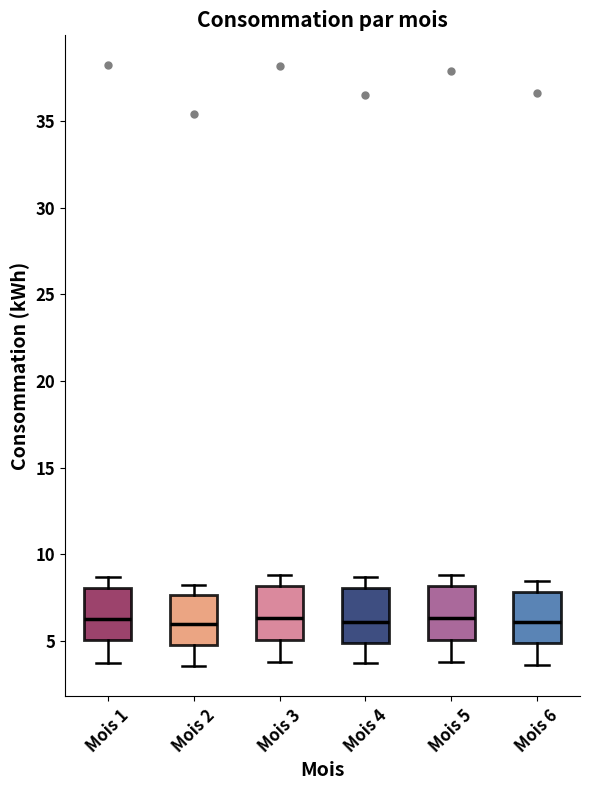

Reading left to right, transcribe this box plot: for each box, give where its median line is, the range the box spans, and where its two whiskers end, as read against the y-axis. The values are not printed on the chart, so give them approximately, as read against the axis.

Mois 1: median 6.5, box 5.0 to 8.0, whiskers 3.5 to 8.5
Mois 2: median 6.0, box 5.0 to 7.5, whiskers 3.5 to 8.0
Mois 3: median 6.5, box 5.0 to 8.0, whiskers 4.0 to 9.0
Mois 4: median 6.0, box 5.0 to 8.0, whiskers 3.5 to 8.5
Mois 5: median 6.5, box 5.0 to 8.0, whiskers 4.0 to 9.0
Mois 6: median 6.0, box 5.0 to 8.0, whiskers 3.5 to 8.5